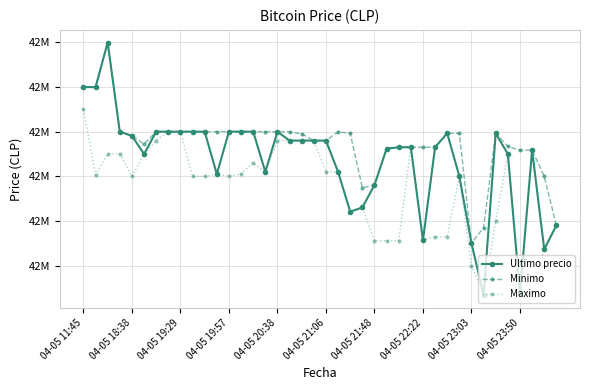

Is this an area chart (filled region under the line)?

No